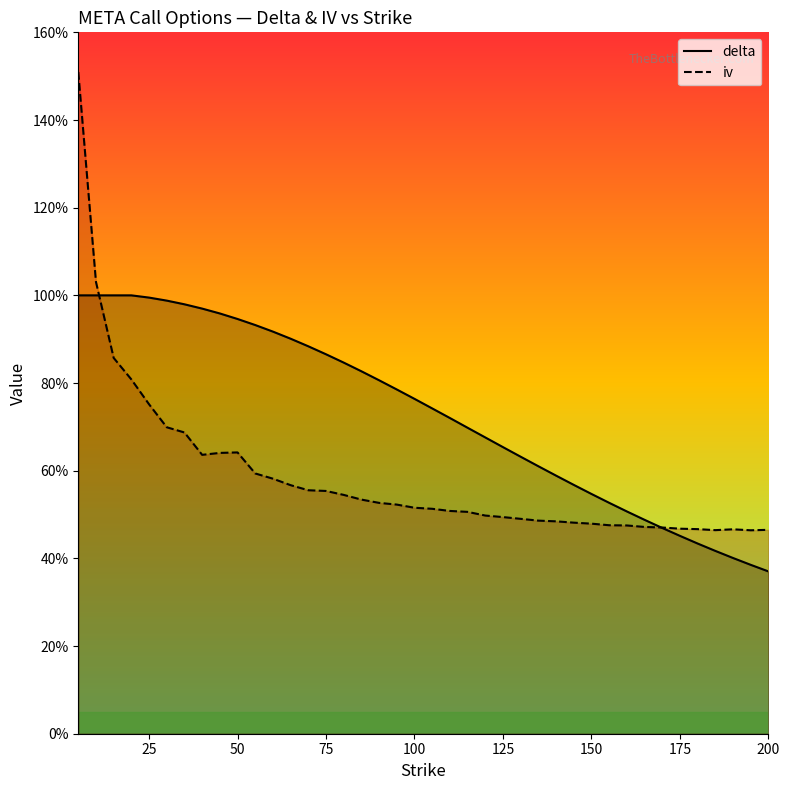

Rank the series at 130 from highest to lowest value.

delta, iv